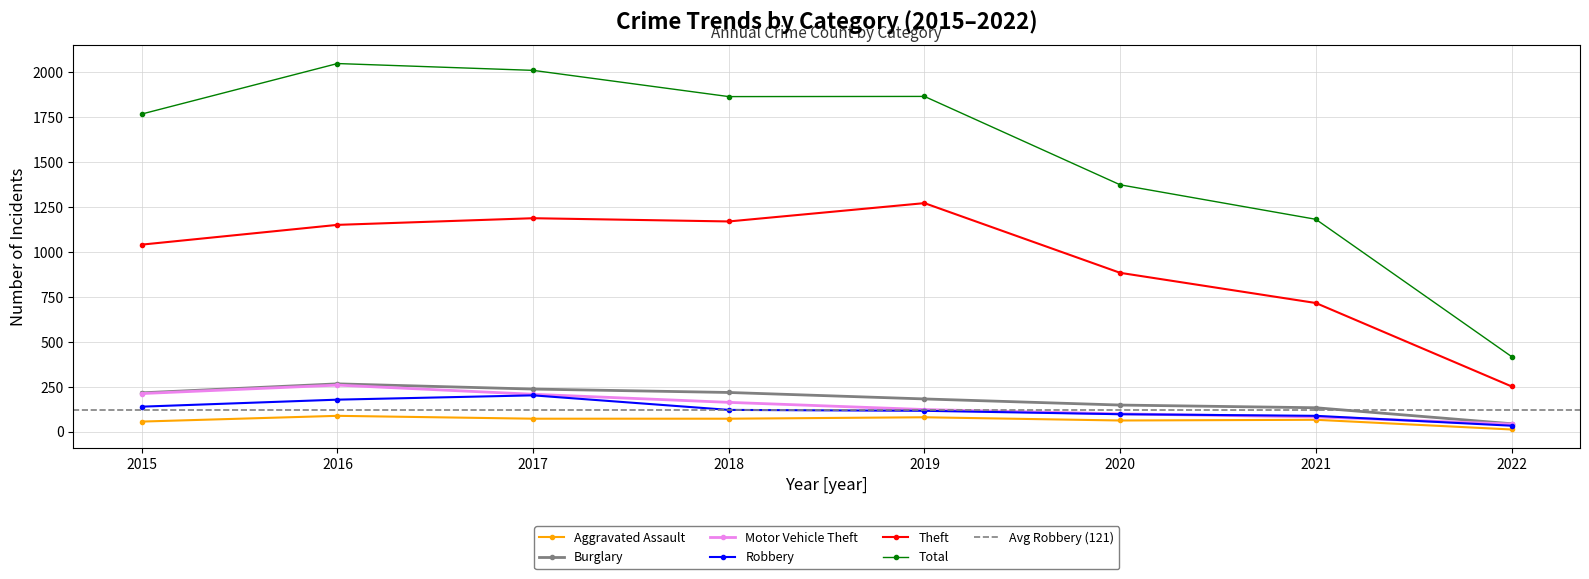

The value of Aggravated Assault at 2015 is 56. True or false?

True